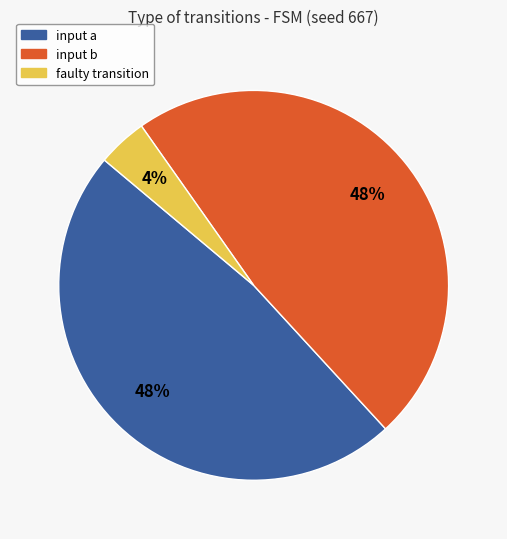

Approximately how many times larger is the value at input a compared to input b?

1.0